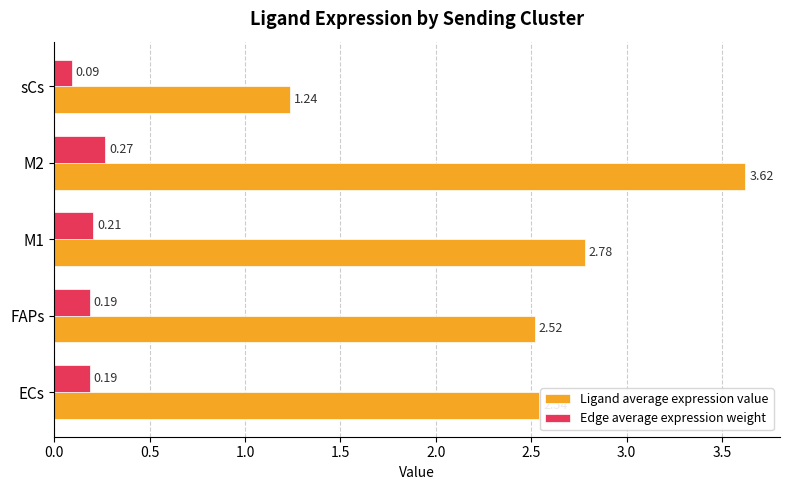

Which label corresponds to the largest value in the chart?

M2